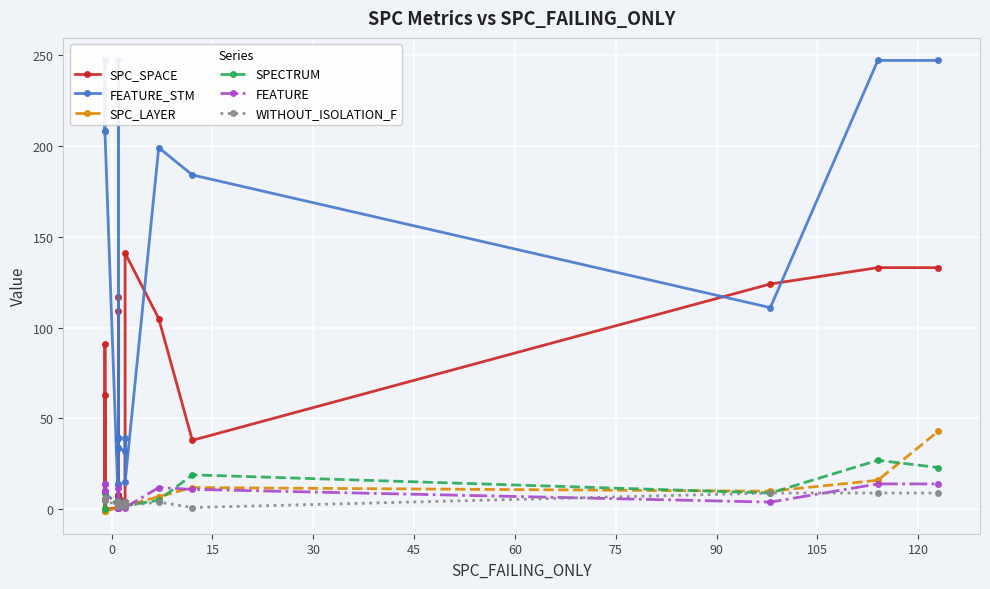

Is it true that FEATURE_STM equals 374 at 22?

False